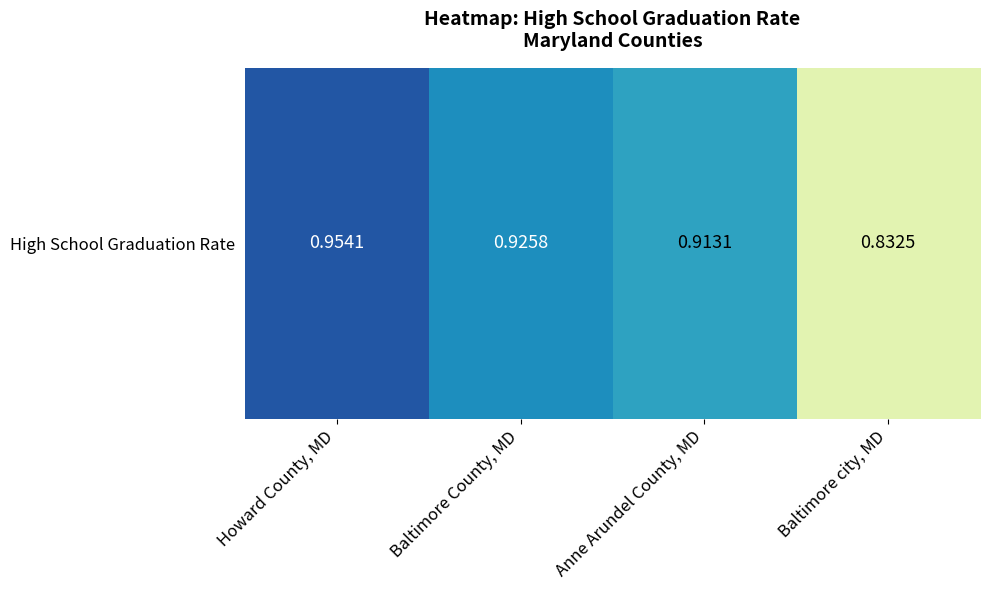

The chart shows a value of 1.4 at Baltimore County, MD. True or false?

False